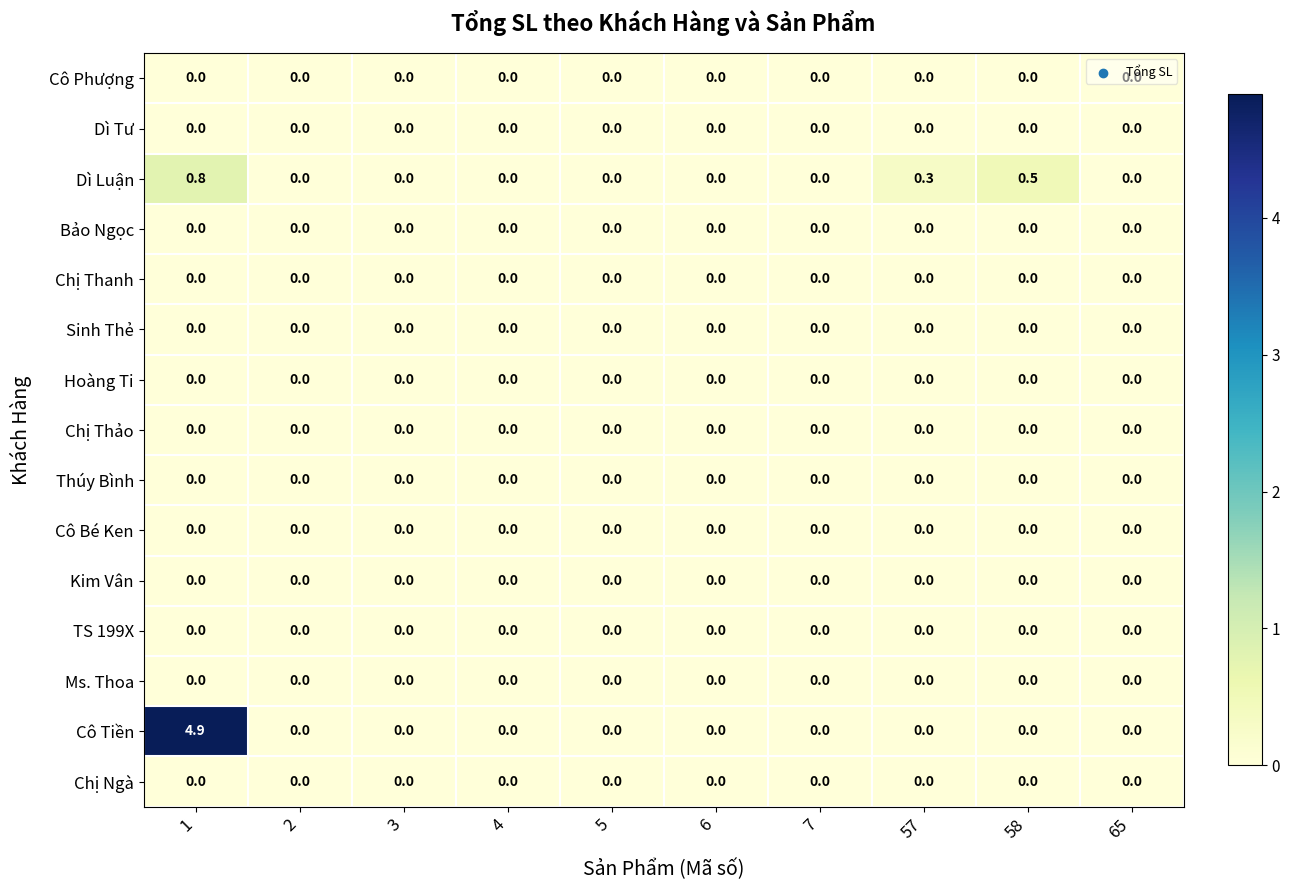

Is it true that Bảo Ngọc equals 0.0 at 2?

True